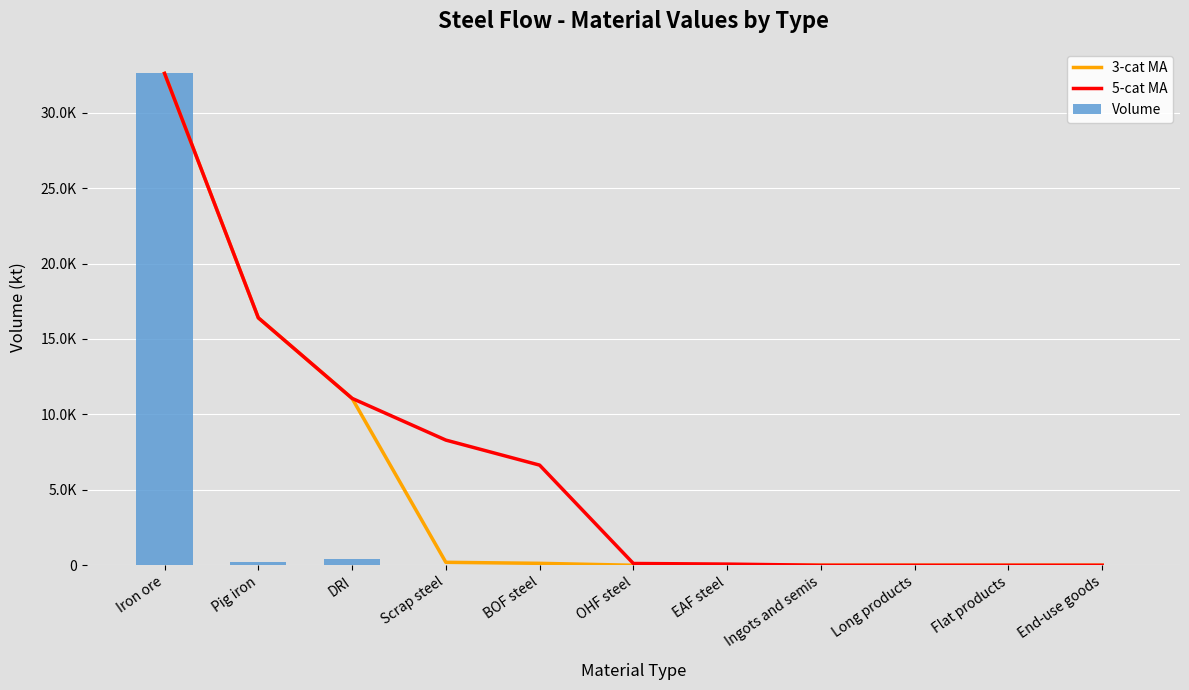

What is the average value of the 3-cat MA series?

5490.3